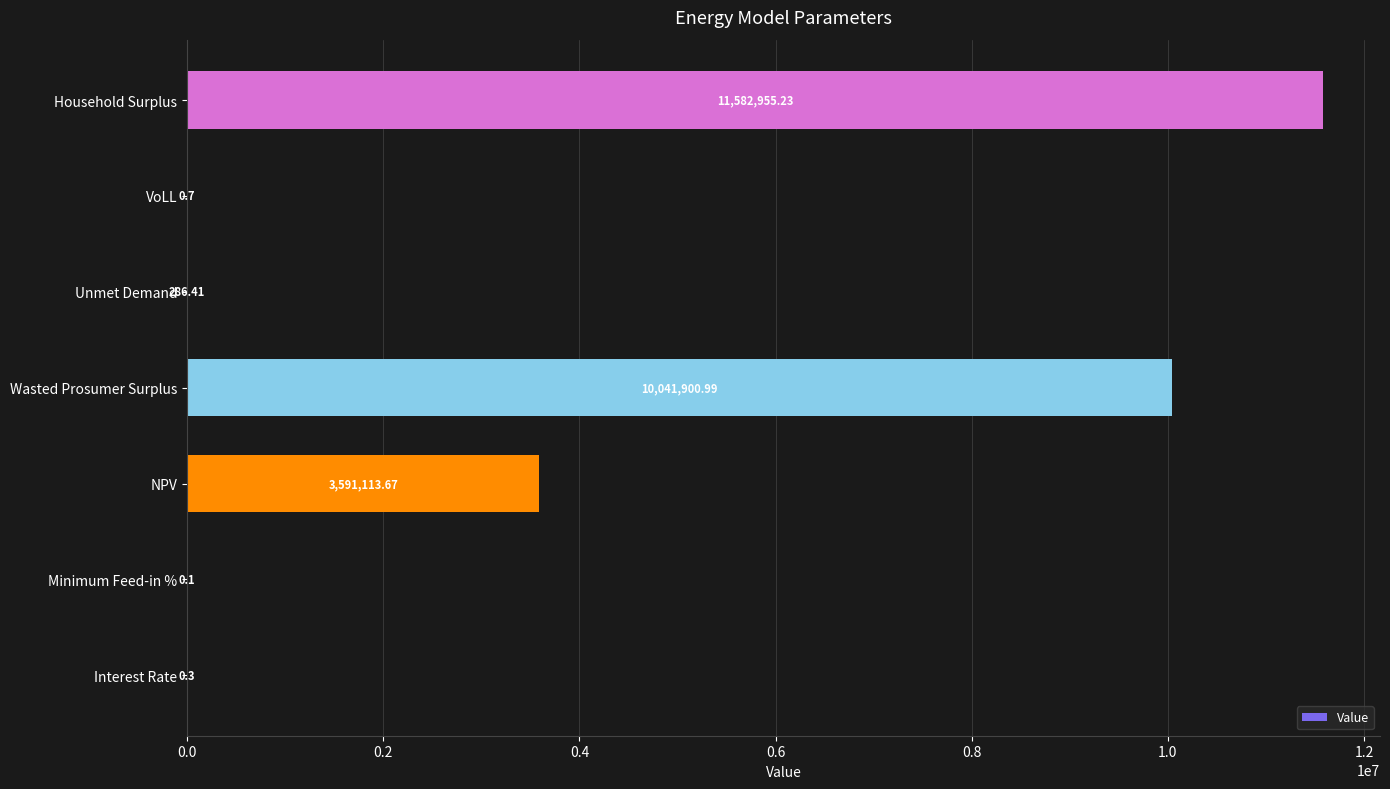

Which label corresponds to the largest value in the chart?

Household Surplus